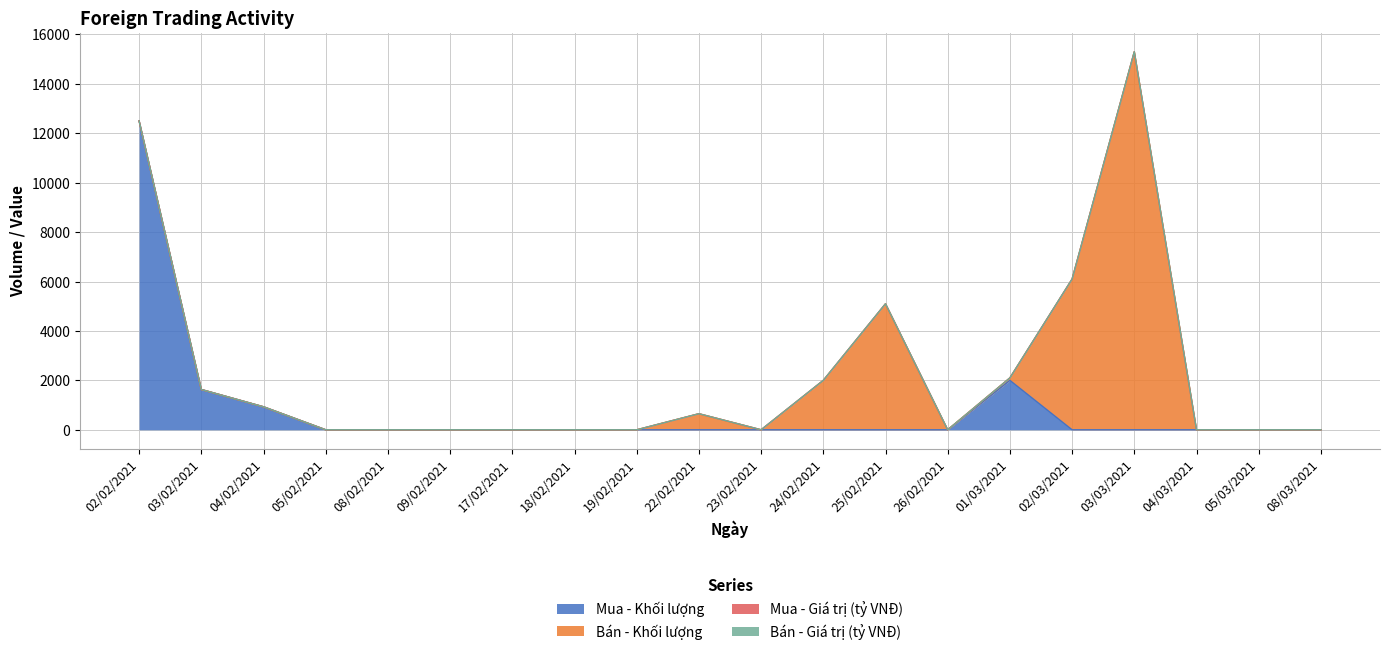

Which series has the largest total across all categories?

Bán - Khối lượng